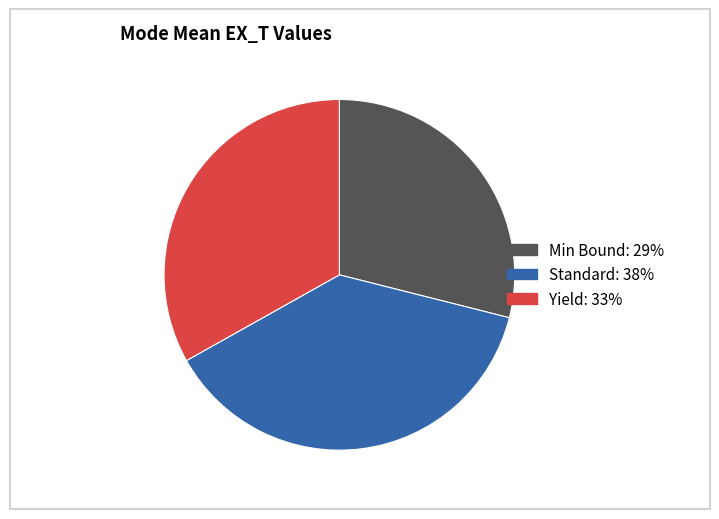

Is there a majority slice in this chart?

No